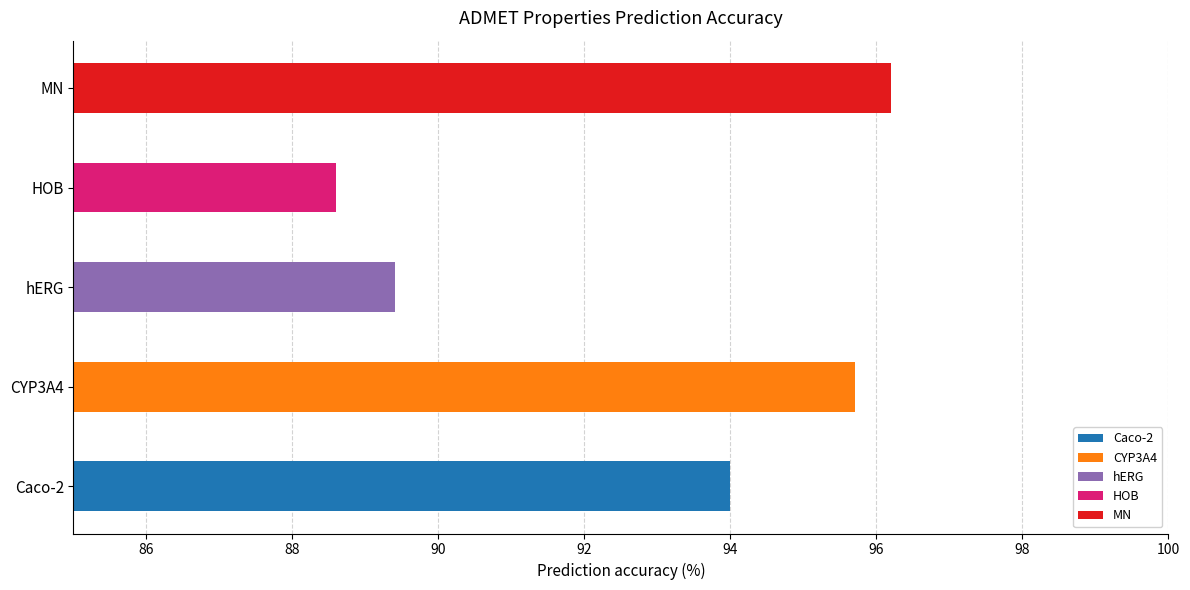

Where is the data nearest to the value 92?

Caco-2